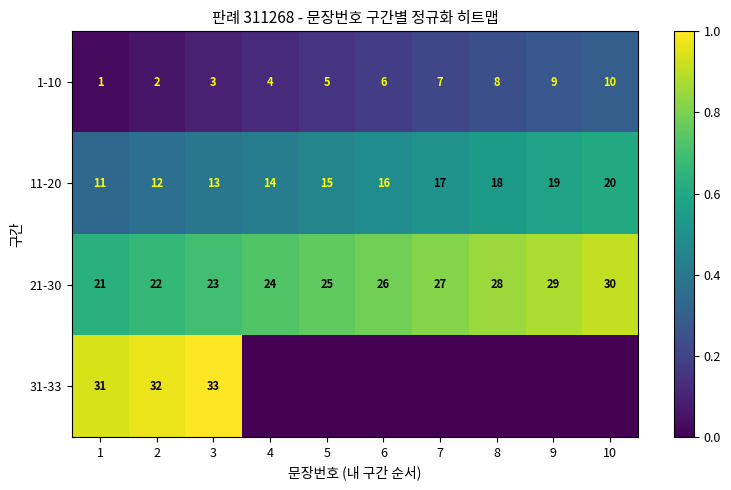

Which has a higher value, 6 or 10?

10